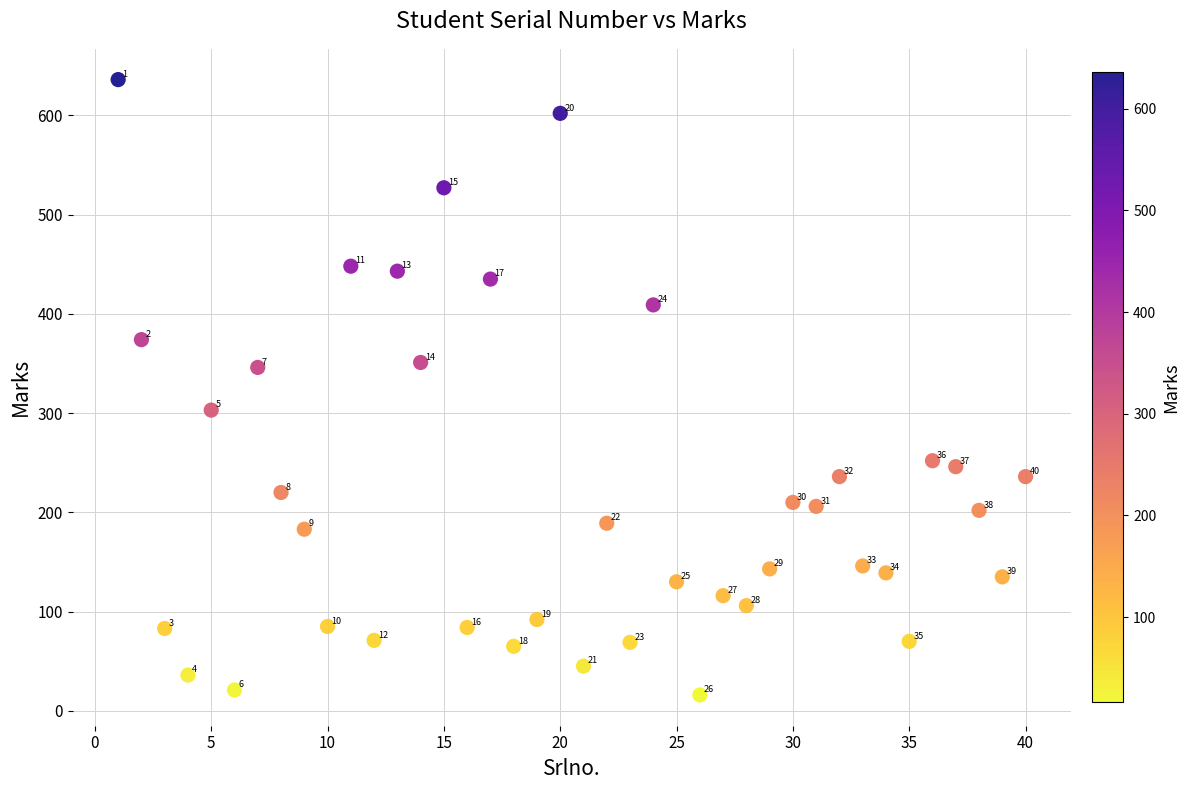

What is the range of Y values (max minus min)?

620